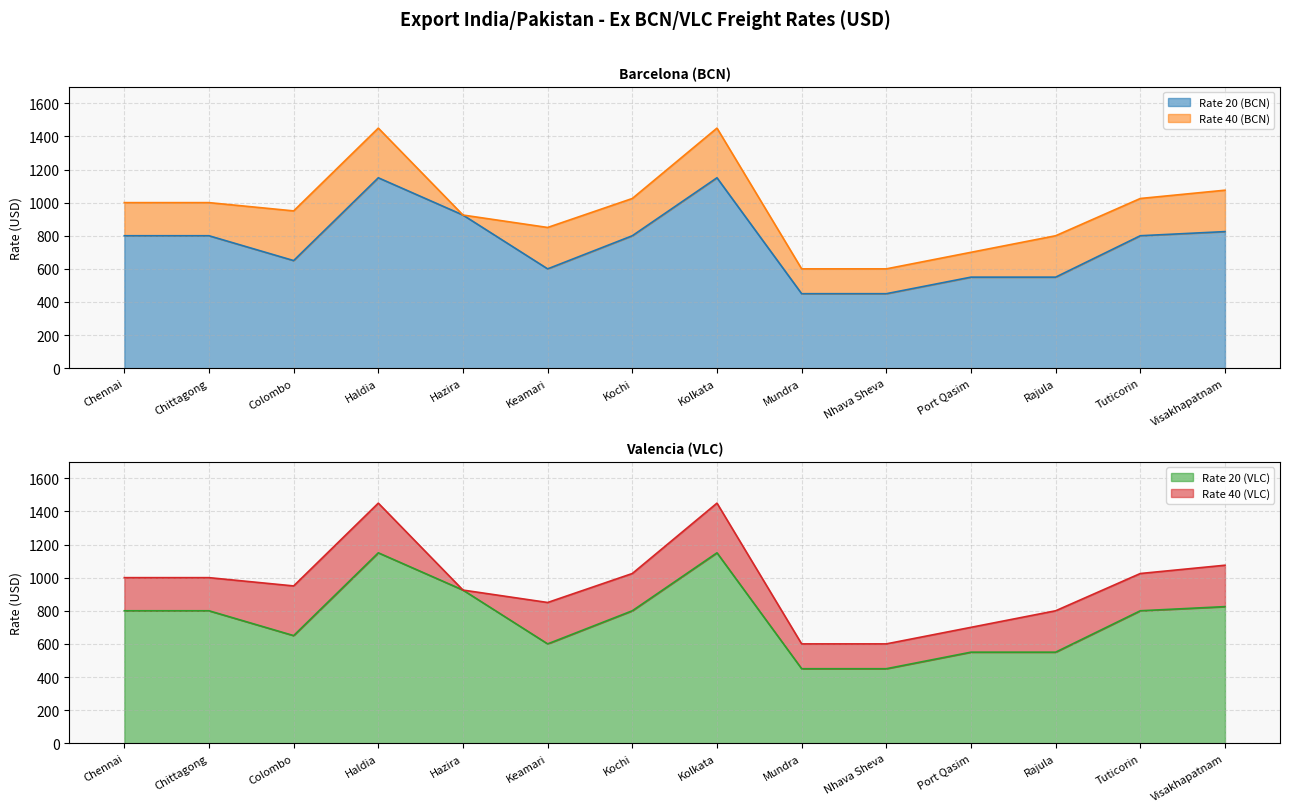

What position from the right is Haldia?

11